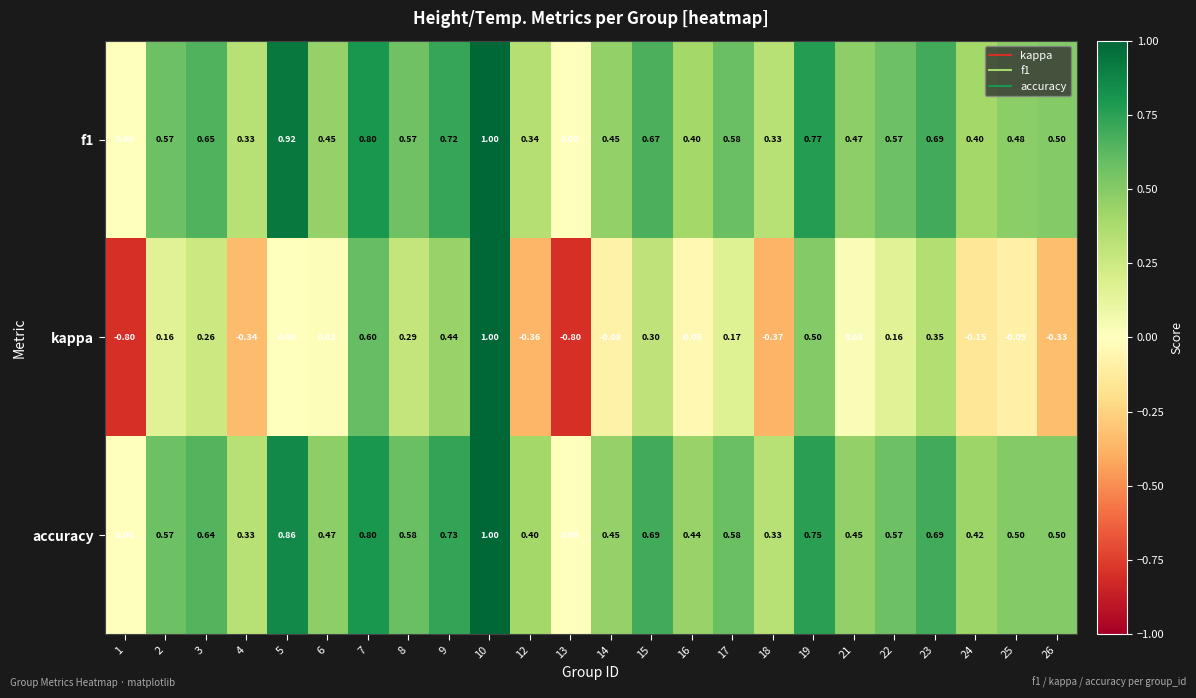

Between 13 and 15, which series saw the biggest shift?

kappa